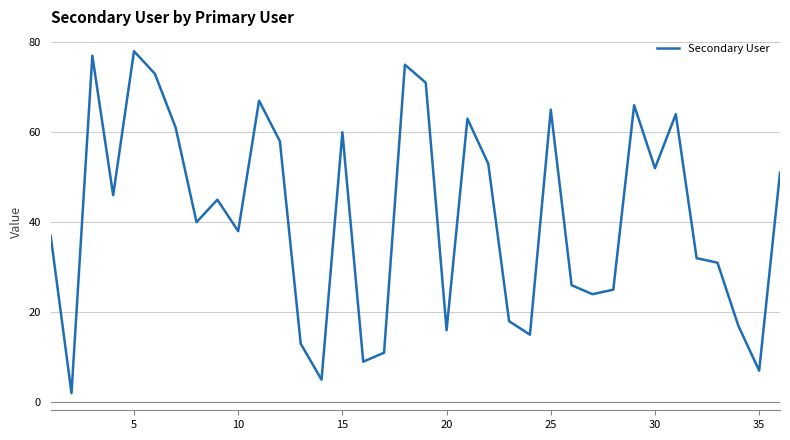

What is the greatest value displayed?

78